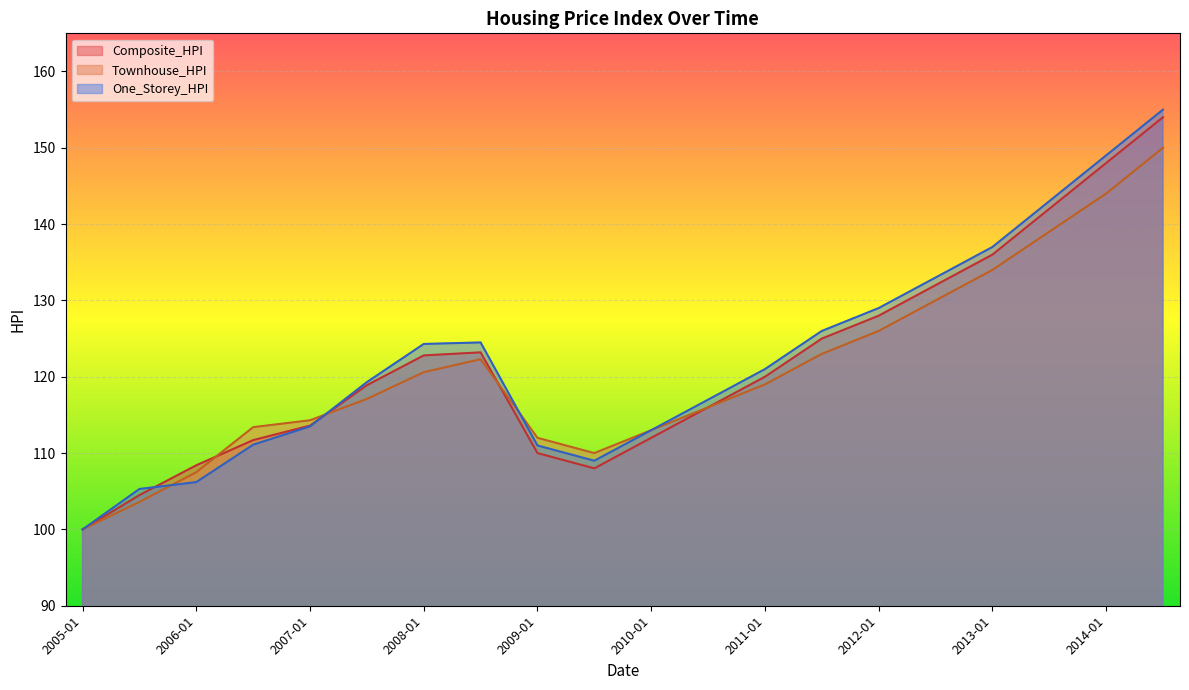

Does the chart display data point markers on the line(s)?

No